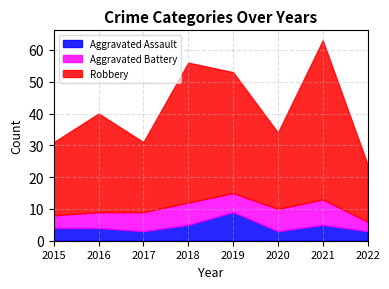

Which series changed the most between 2019 and 2022?

Robbery